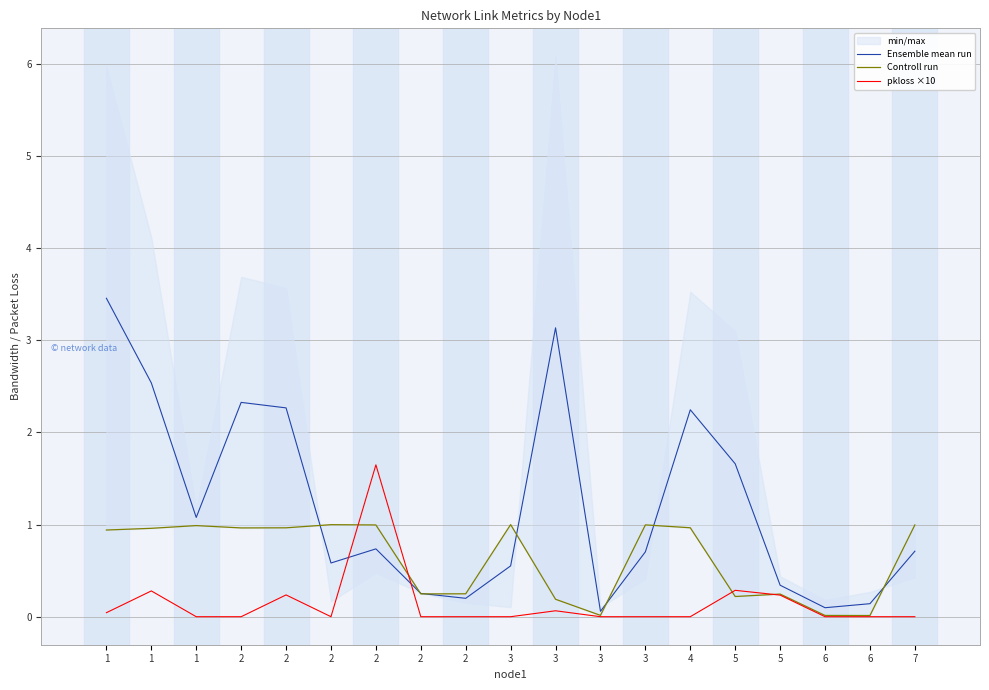

At which label does pkloss ×10 reach its peak?

2